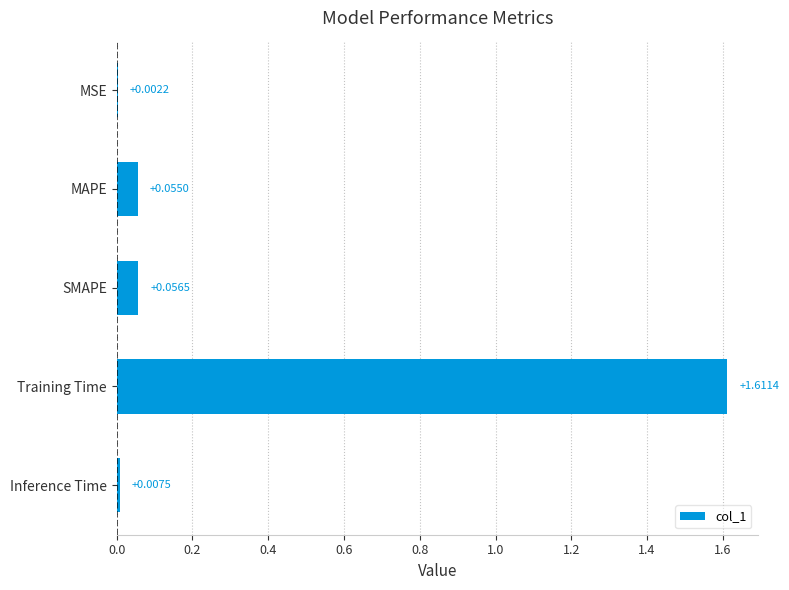

Where is the data nearest to the value 0?

MSE